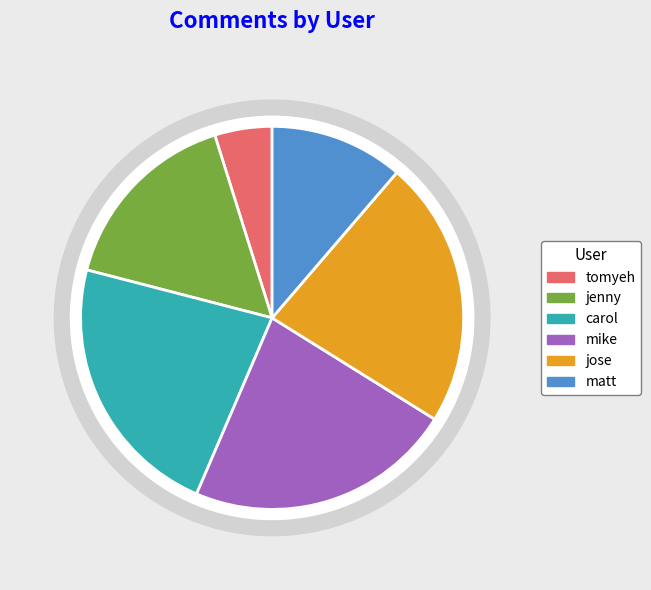

Rank the categories by value from highest to lowest.

carol, mike, jose, jenny, matt, tomyeh